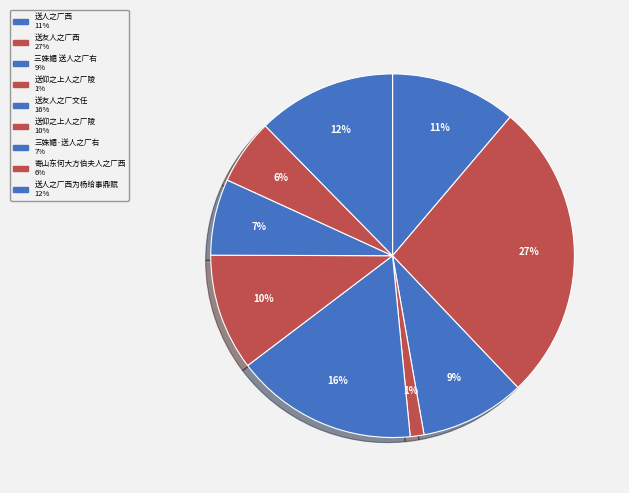

Is there a majority slice in this chart?

No